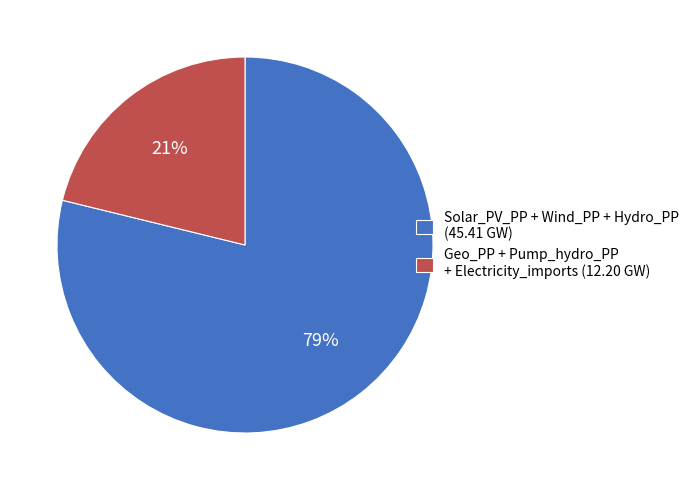

What is the smallest slice in the pie chart?

Geo_PP + Pump_hydro_PP + Electricity_imports (12.20 GW)